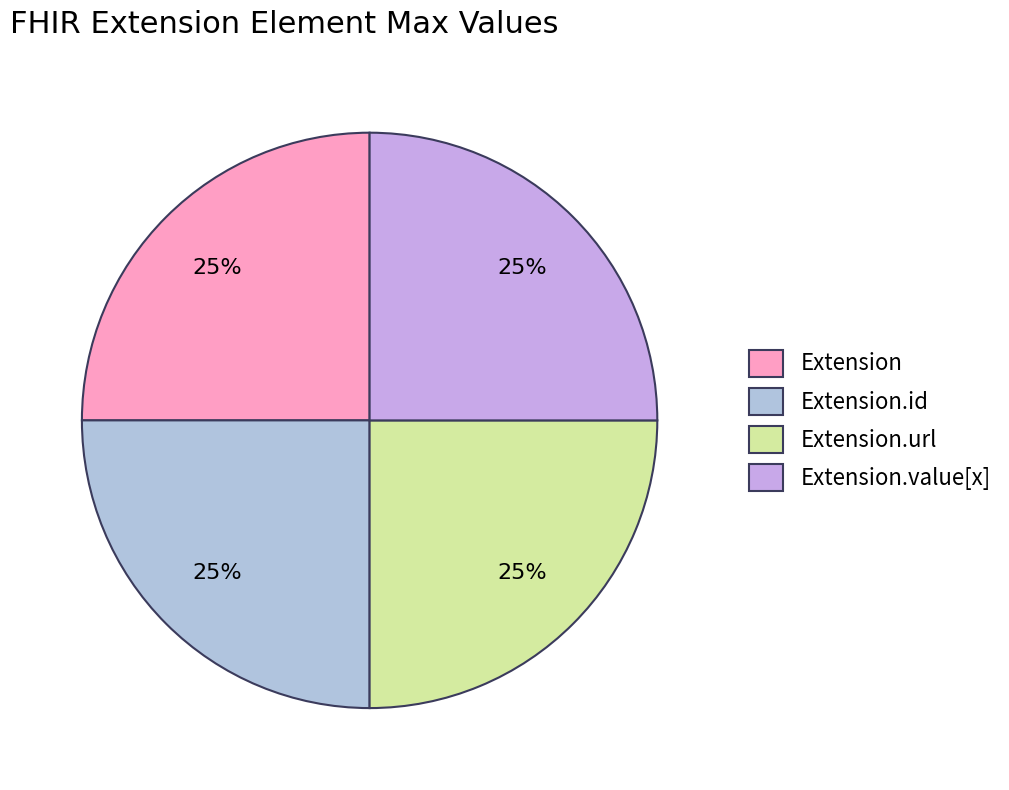

Count the number of slices in the pie.

4